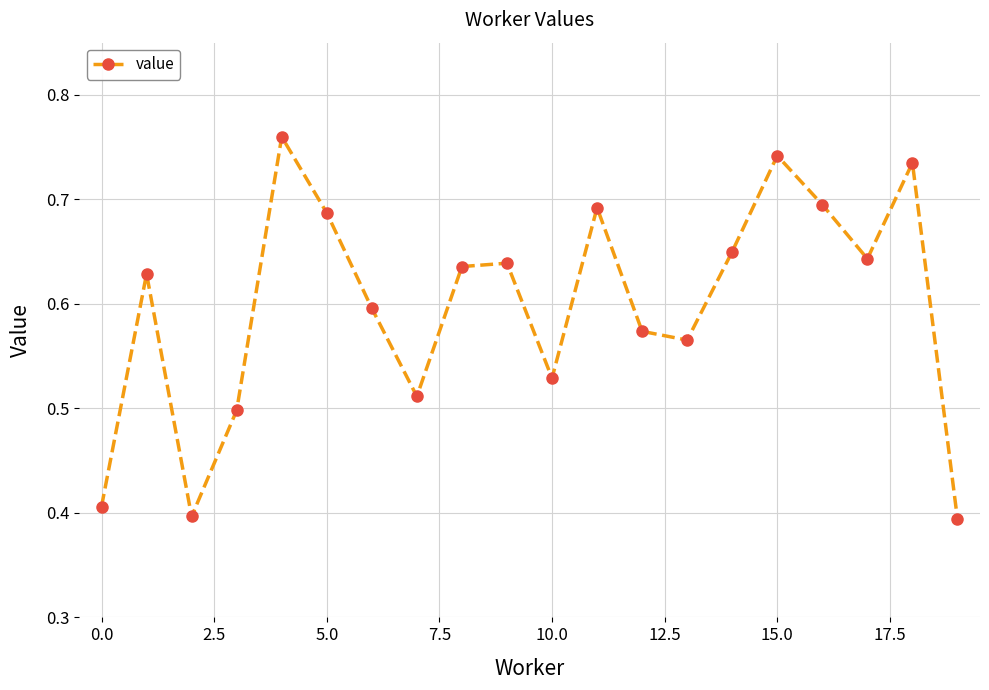

How many series are shown in this chart?

1